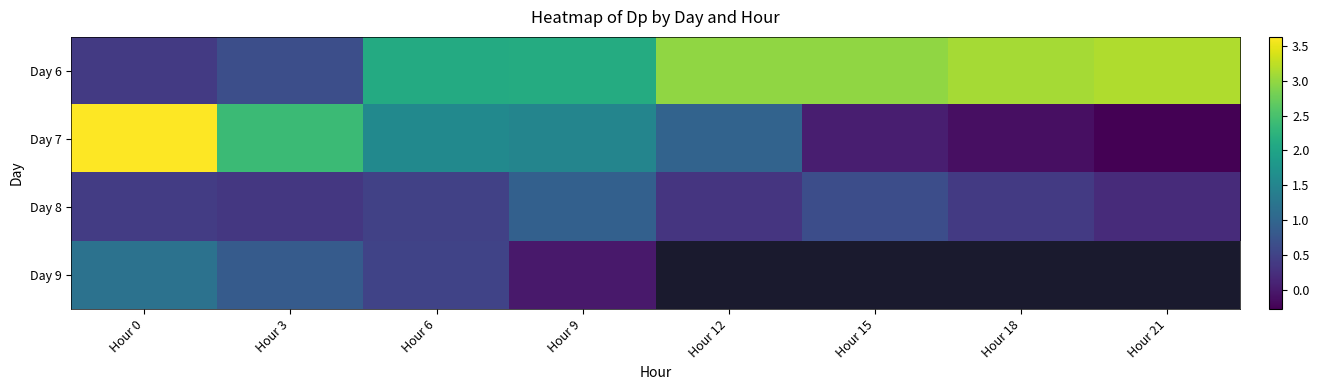

Where is Day 9 nearest to the value 0?

Hour 9